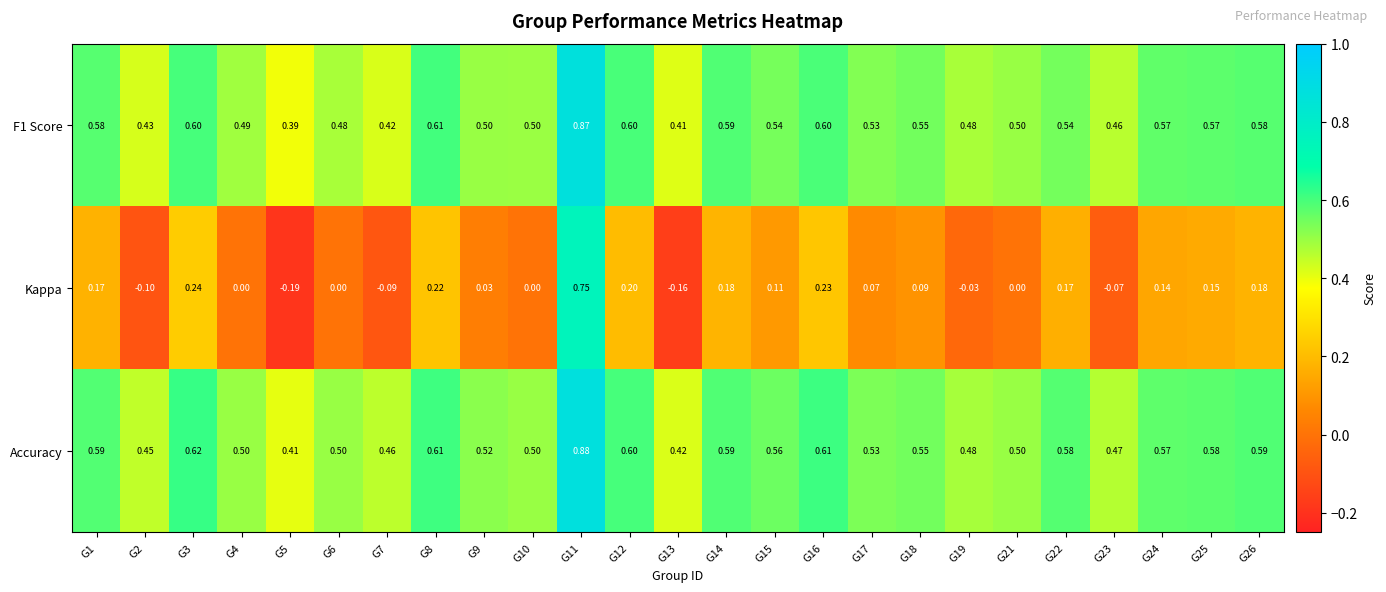

Which series has the widest spread of values?

Kappa